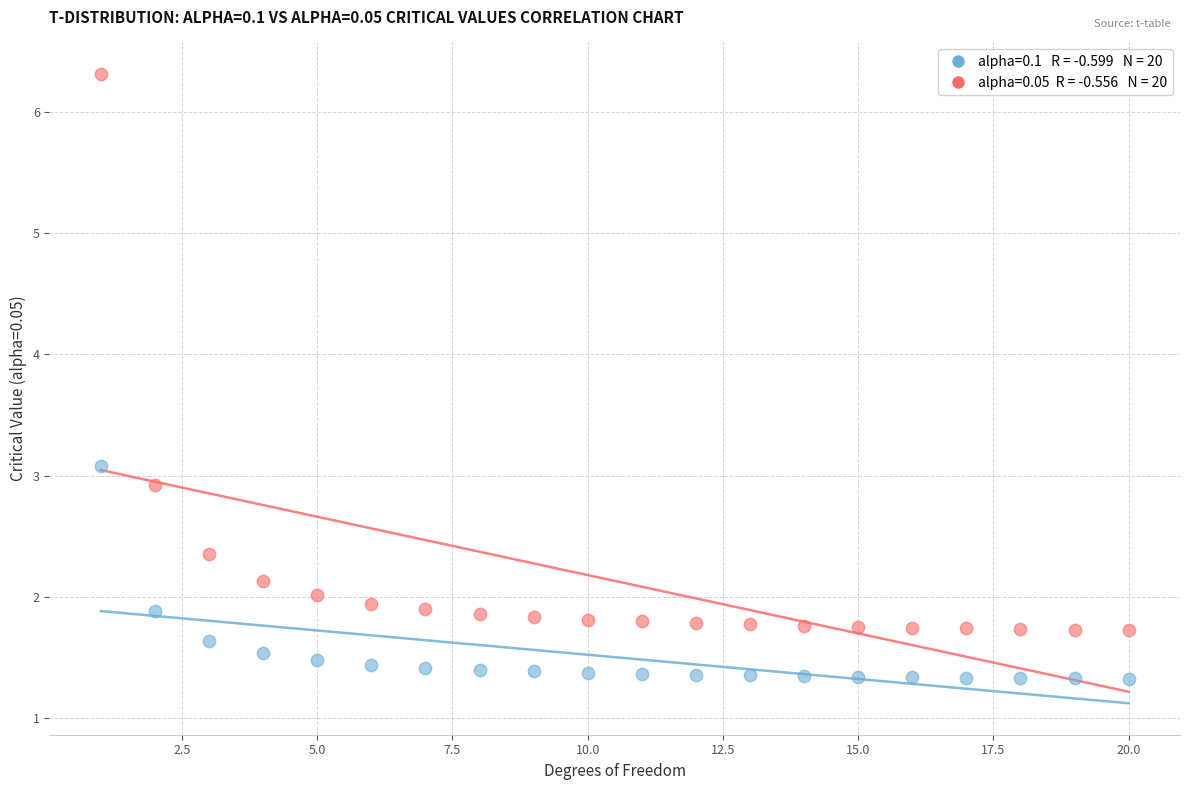

Across all data points, what is the range of X values (max minus min)?

19.0